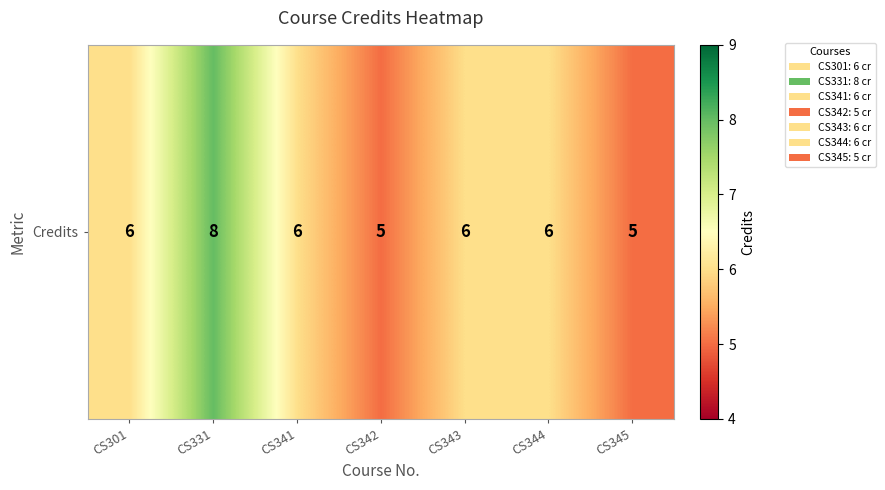

True or false: the data shows 5 at CS345.

True